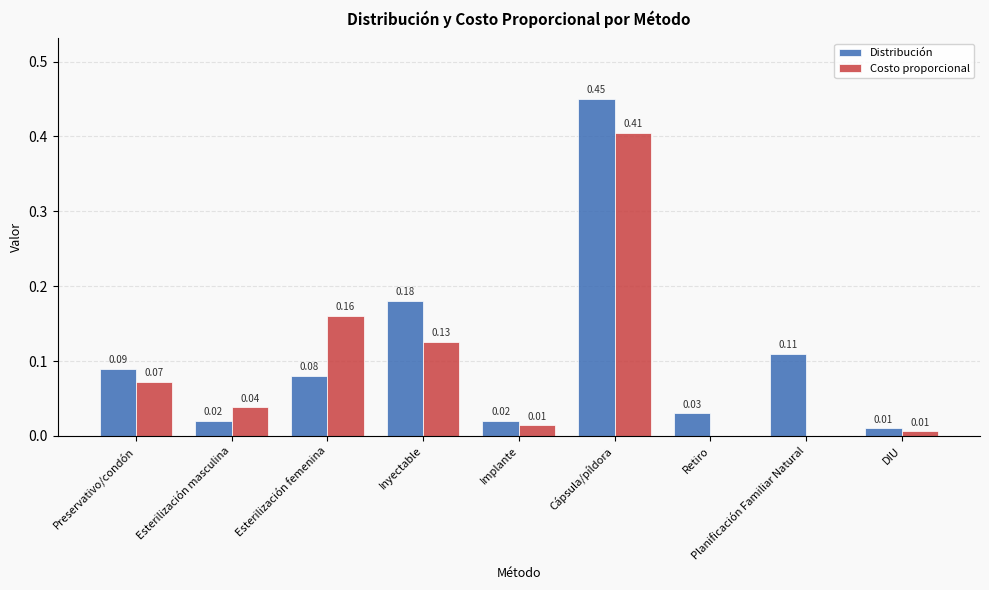

Which series has the largest total across all categories?

Distribución